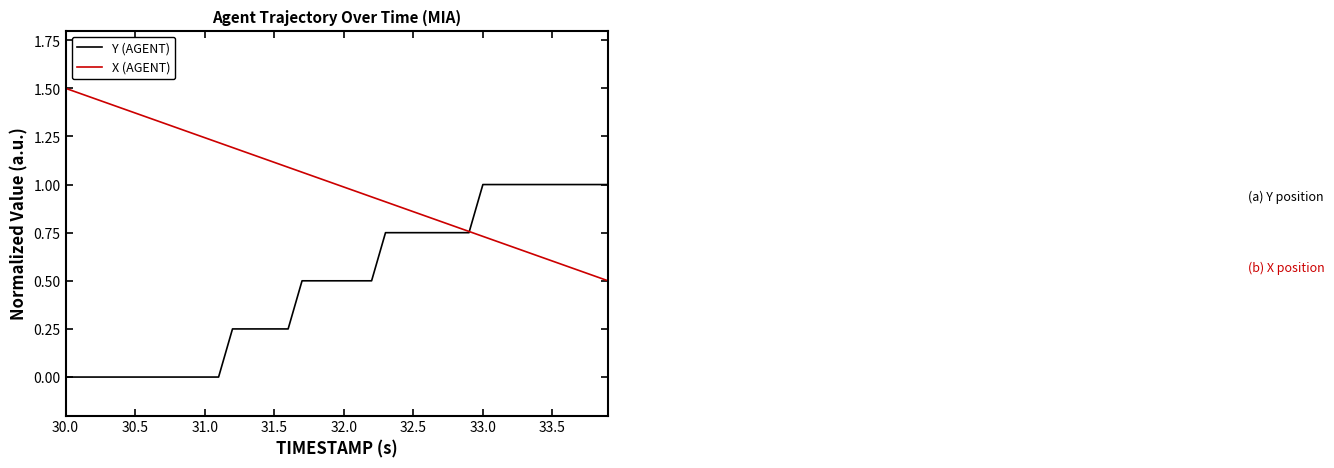

Which series has the largest total across all categories?

X (AGENT)